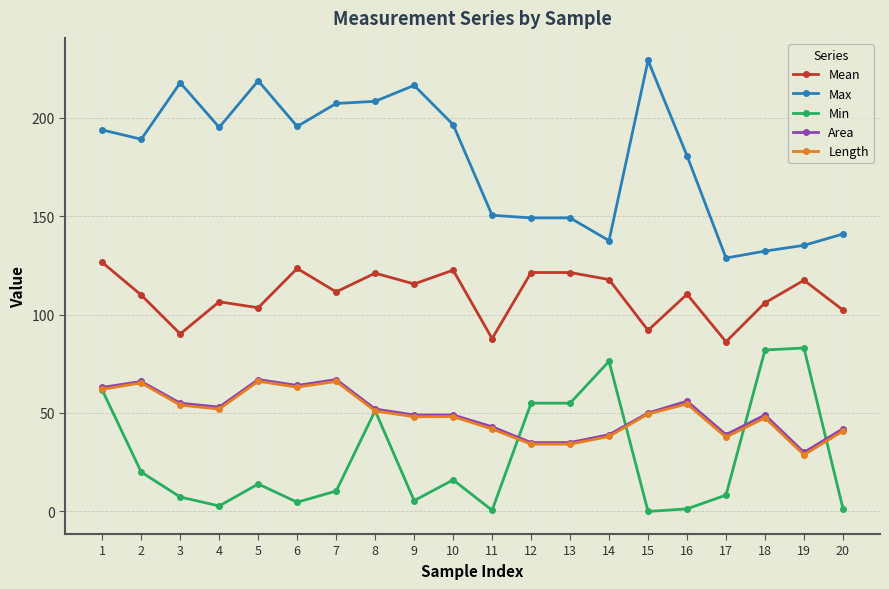

True or false: Area and Mean intersect in this chart.

False